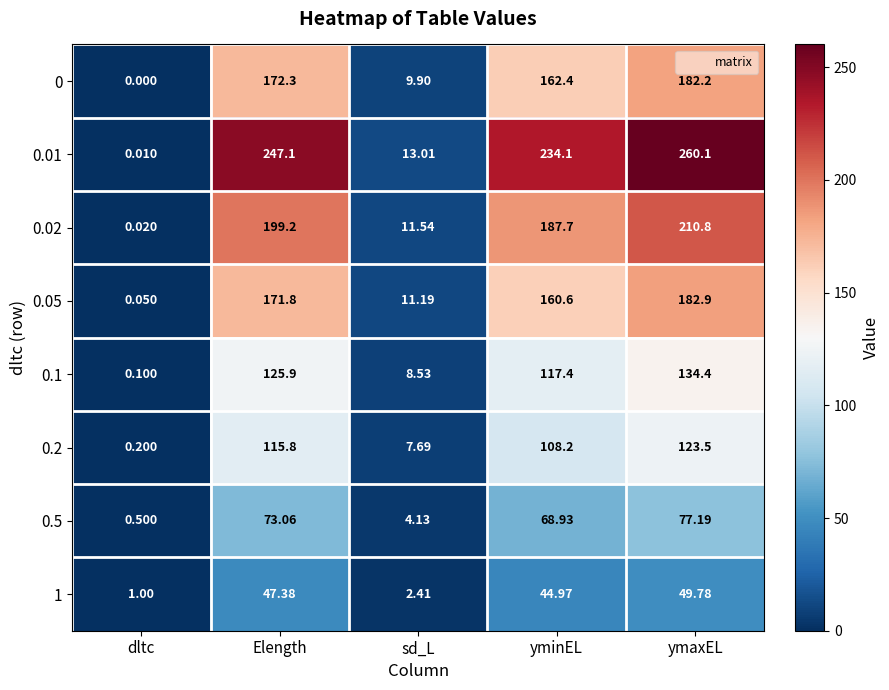

At which category is the sum across all series the highest?

ymaxEL